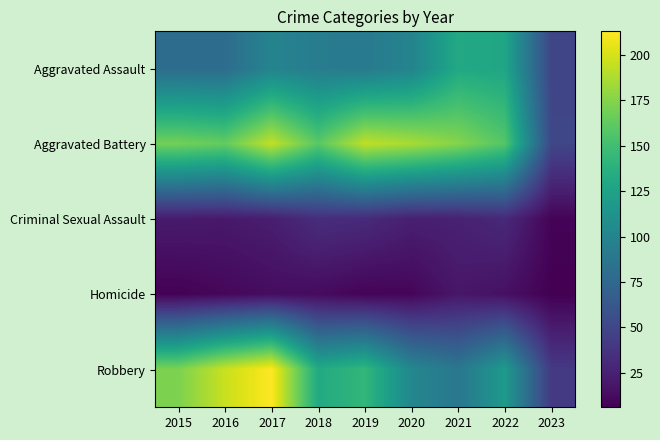

Between 2020 and 2023, which is larger?

2020